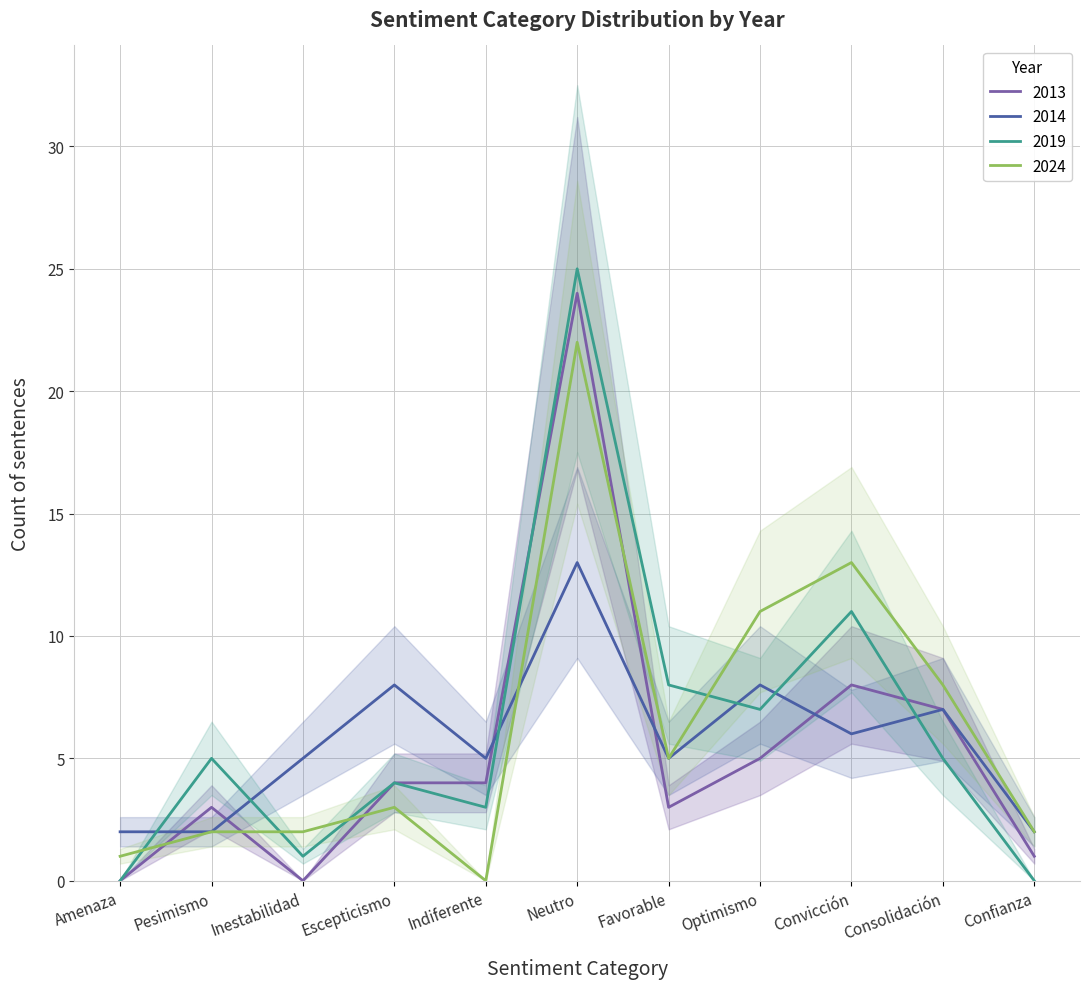

At which label does 2013 reach its minimum?

Amenaza